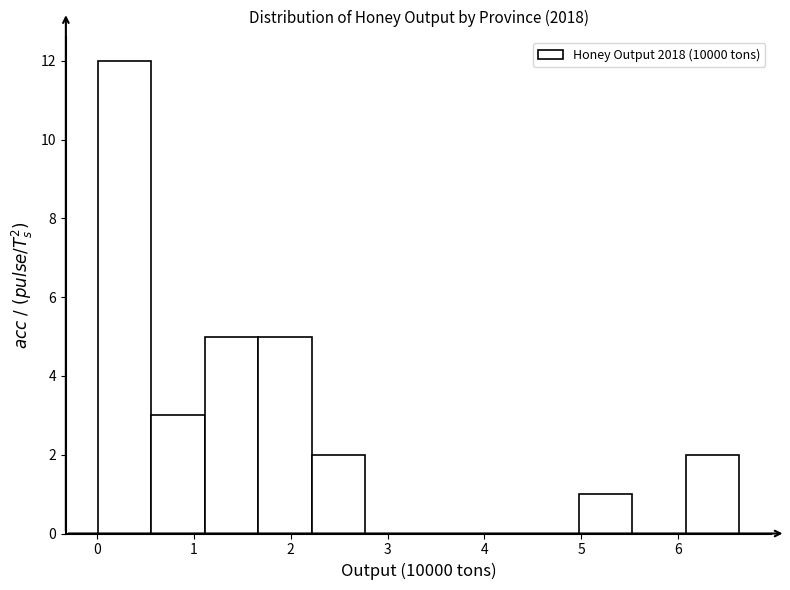

Which range on the x-axis has the tallest bar?

0.0 to 0.6